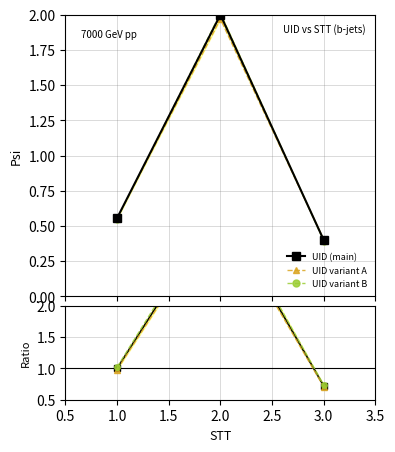

What is the maximum value for UID (main)?

2.0